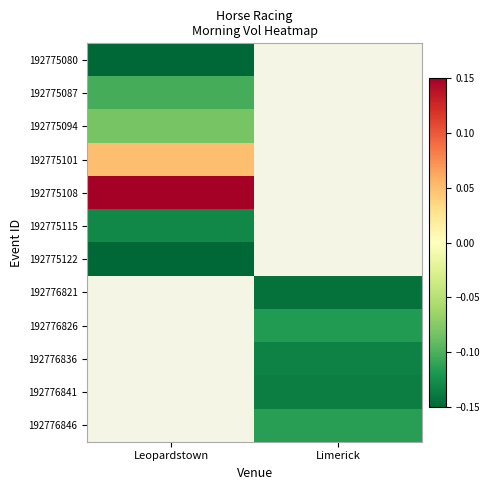

Which label corresponds to the largest value in the chart?

Leopardstown